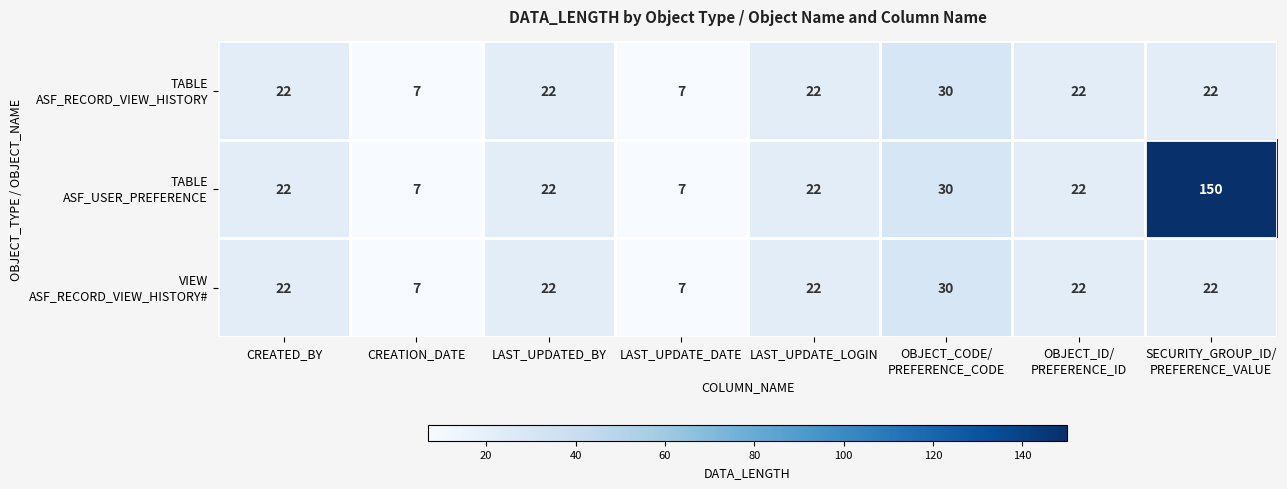

What is the total value across all series at LAST_UPDATE_LOGIN?

66